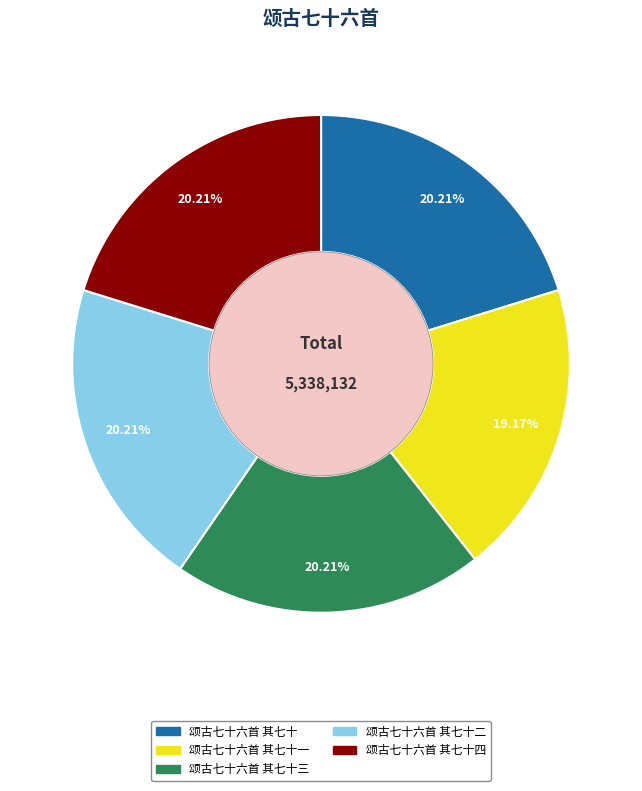

Is there a majority slice in this chart?

No